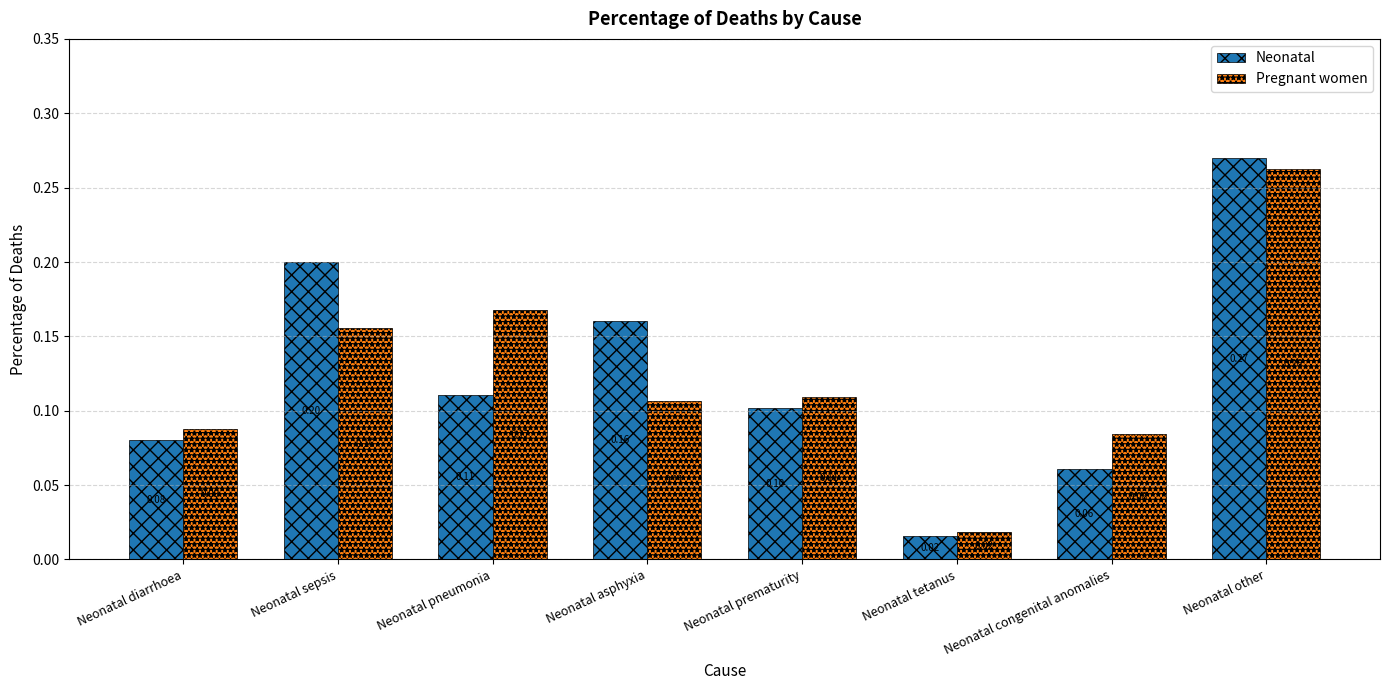

What is the average value of the Pregnant women series?

0.1